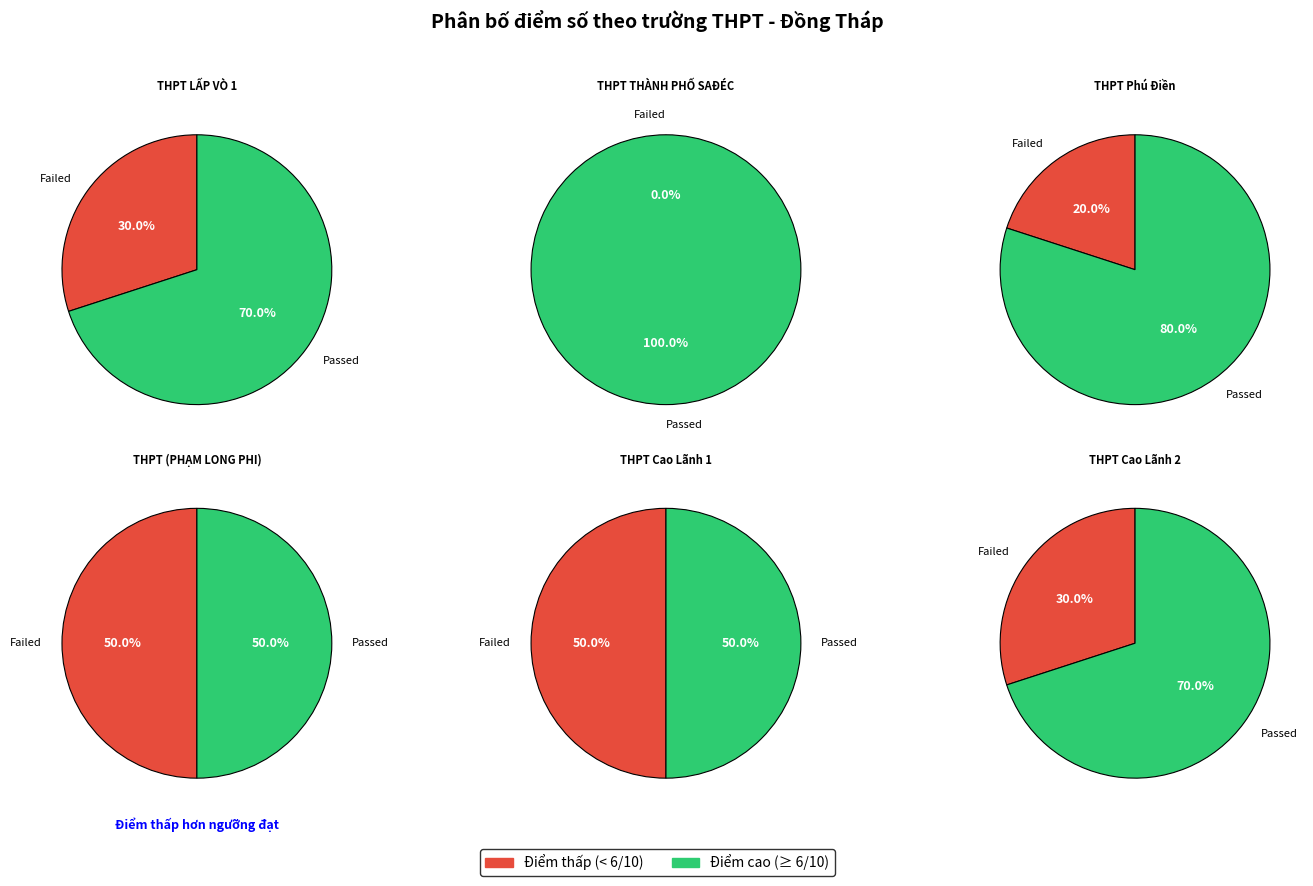

Rank the categories by value from lowest to highest.

THPT (PHẠM LONG PHI), THPT Cao Lãnh 1, THPT LẤP VÒ 1, THPT Cao Lãnh 2, THPT Phú Điền, THPT THÀNH PHỐ SAĐÉC